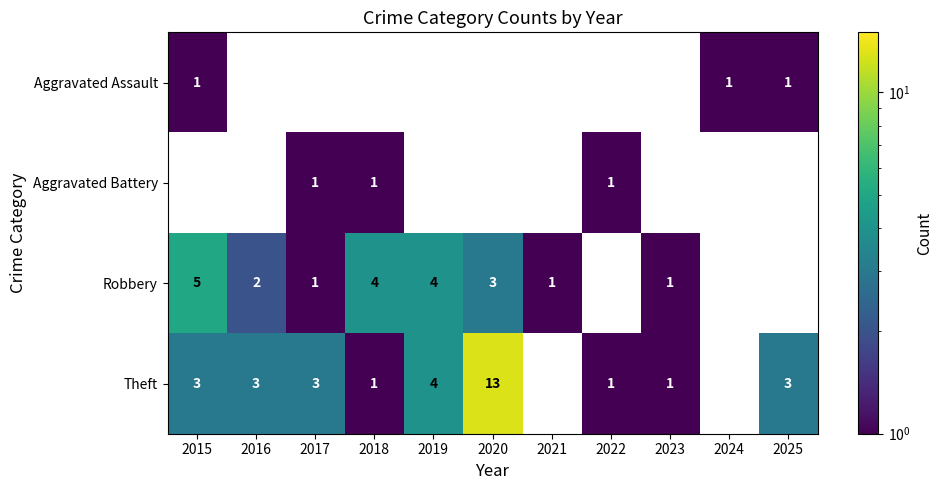

The Aggravated Assault series shows 1.6 at 2024. True or false?

False